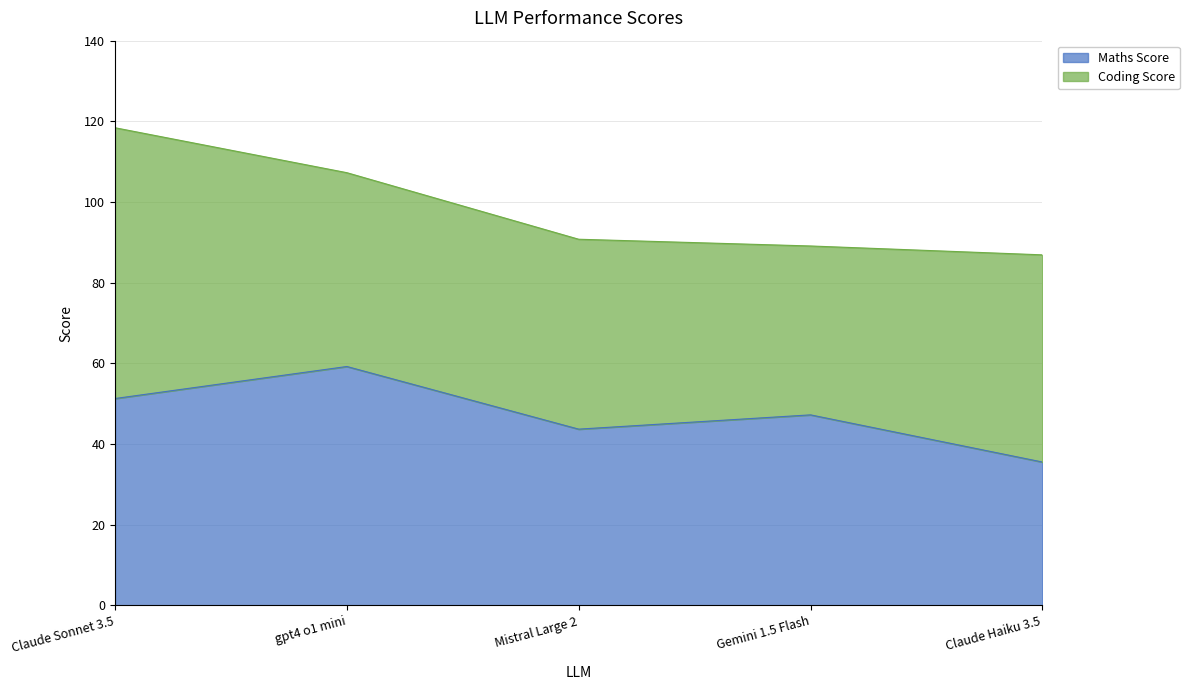

List the labels in order of value, smallest first.

Claude Haiku 3.5, Mistral Large 2, Gemini 1.5 Flash, Claude Sonnet 3.5, gpt4 o1 mini